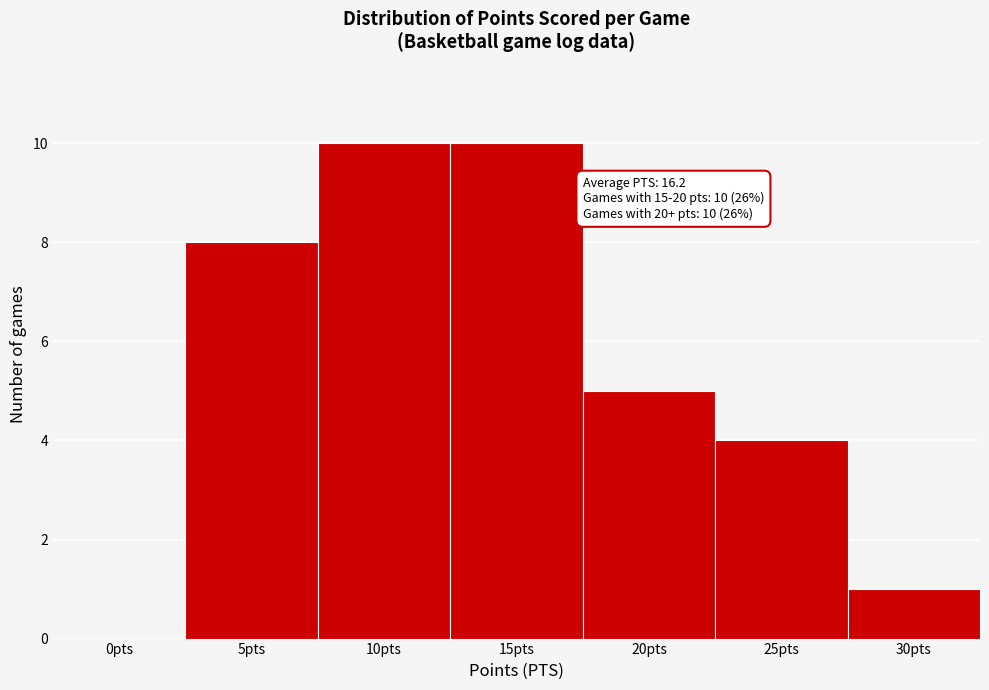

Reading left to right, extract all data points from this chart.

0pts=0	5pts=8	10pts=10	15pts=10	20pts=5	25pts=4	30pts=1